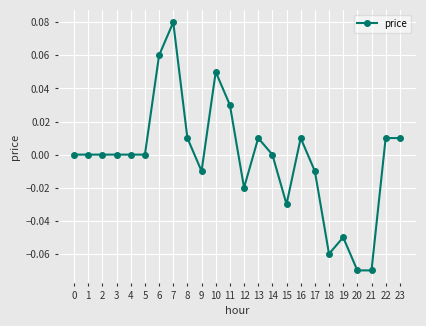

True or false: the data has more than 1 interior local peaks.

True